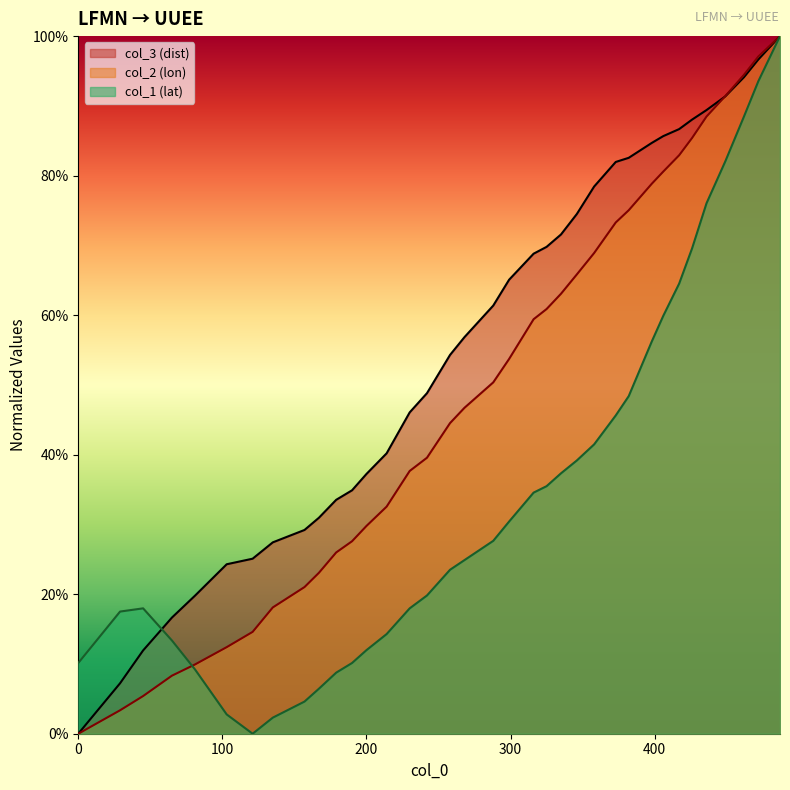

Which series has the largest total across all categories?

col_3 (dist)